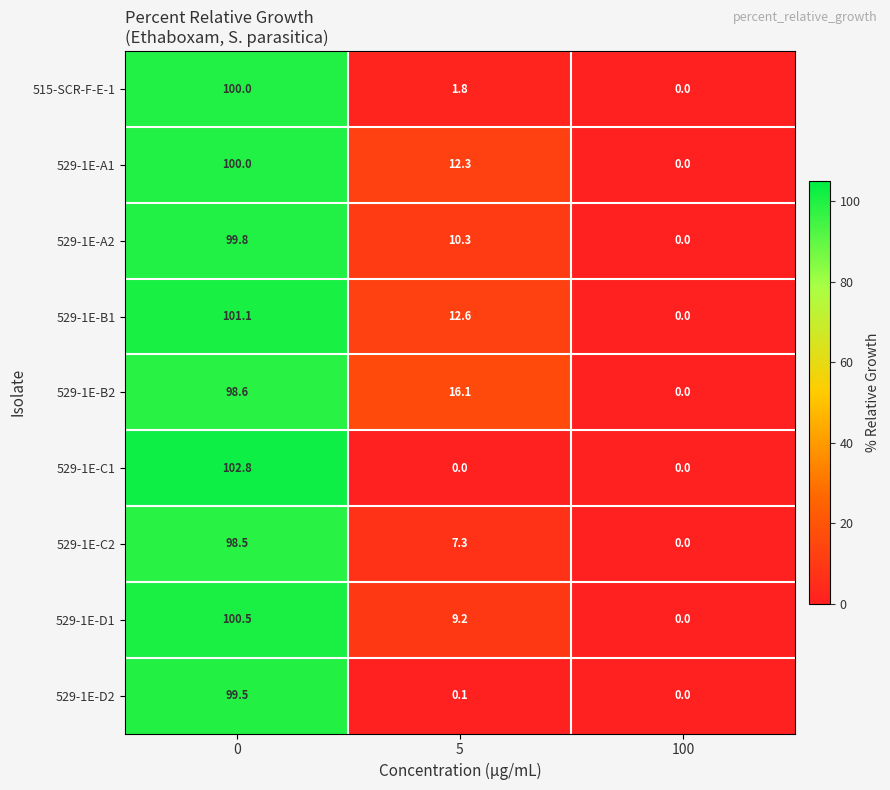

How many distinct data groups are displayed?

9